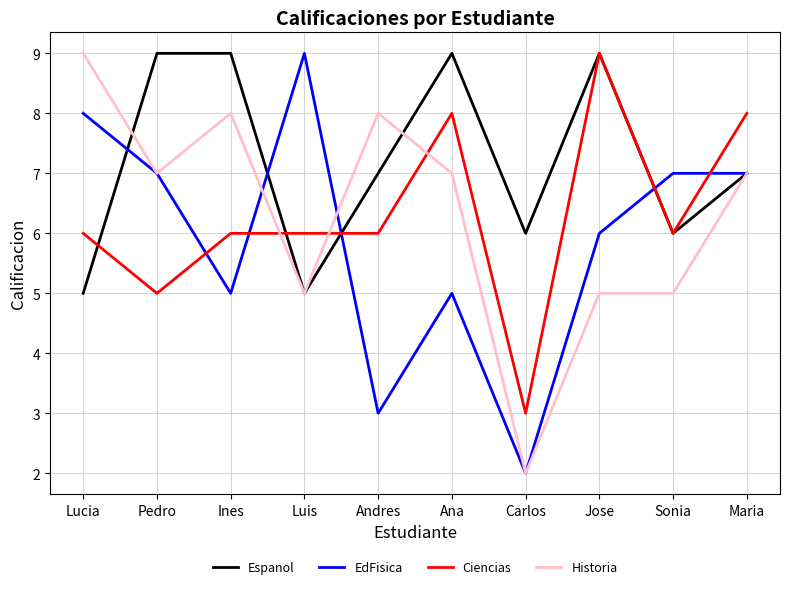

What is the minimum value for Espanol?

5